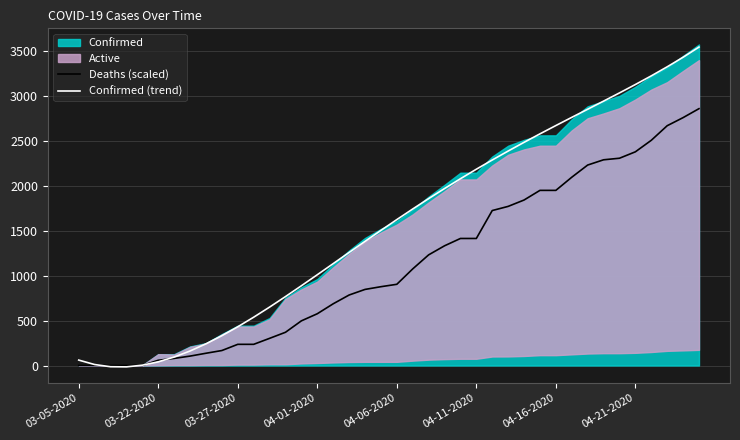

Does the chart display data point markers on the line(s)?

No